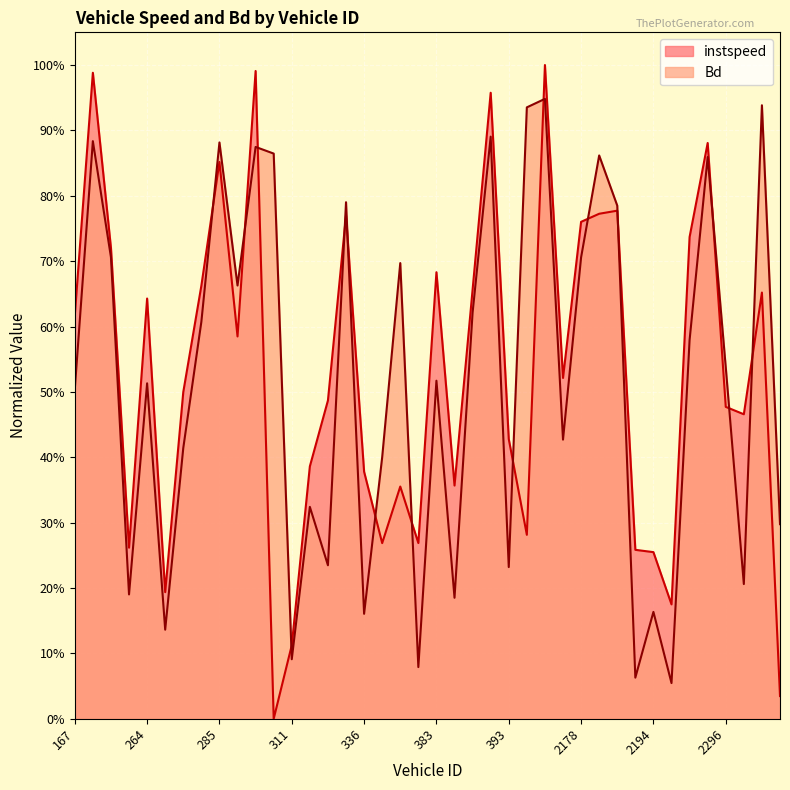

What are all the series names shown in the legend?

instspeed, Bd